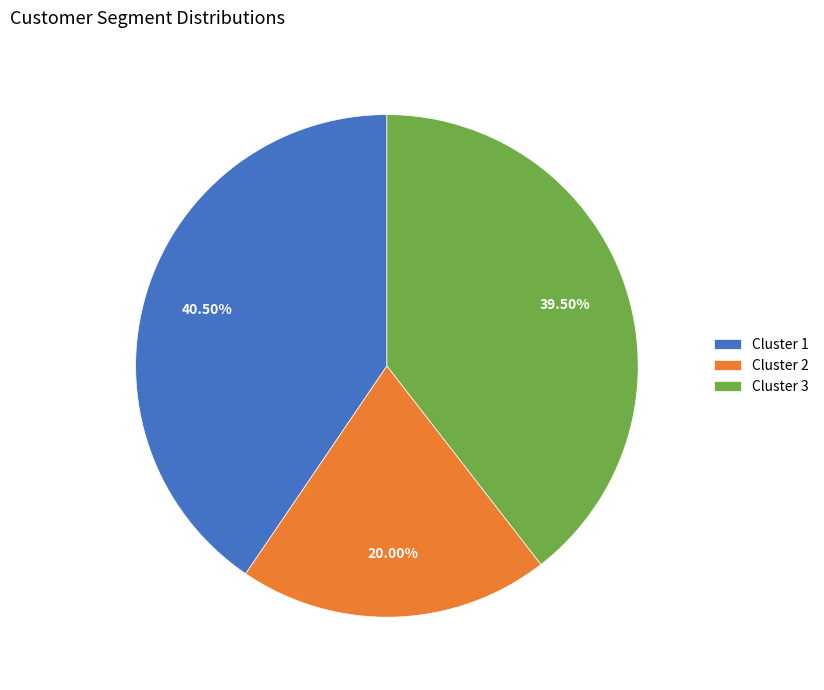

Rank the categories by value from lowest to highest.

Cluster 2, Cluster 3, Cluster 1